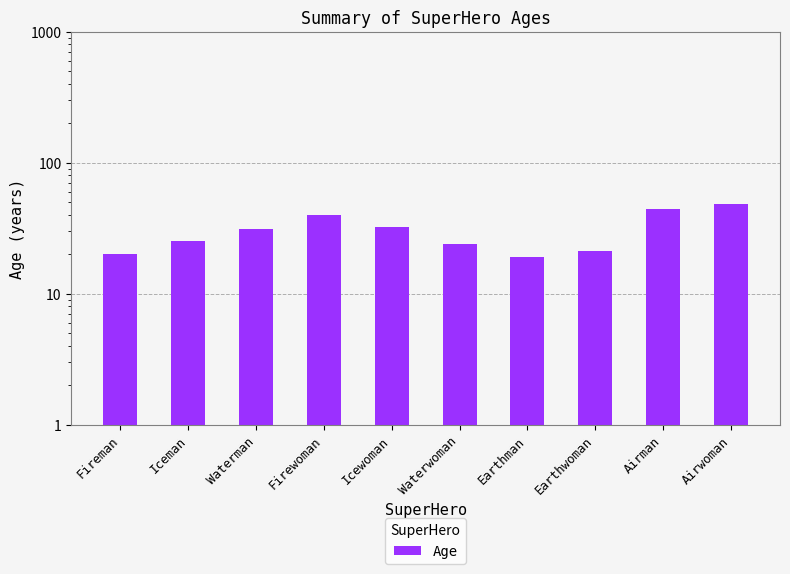

How many values exceed 31?

4